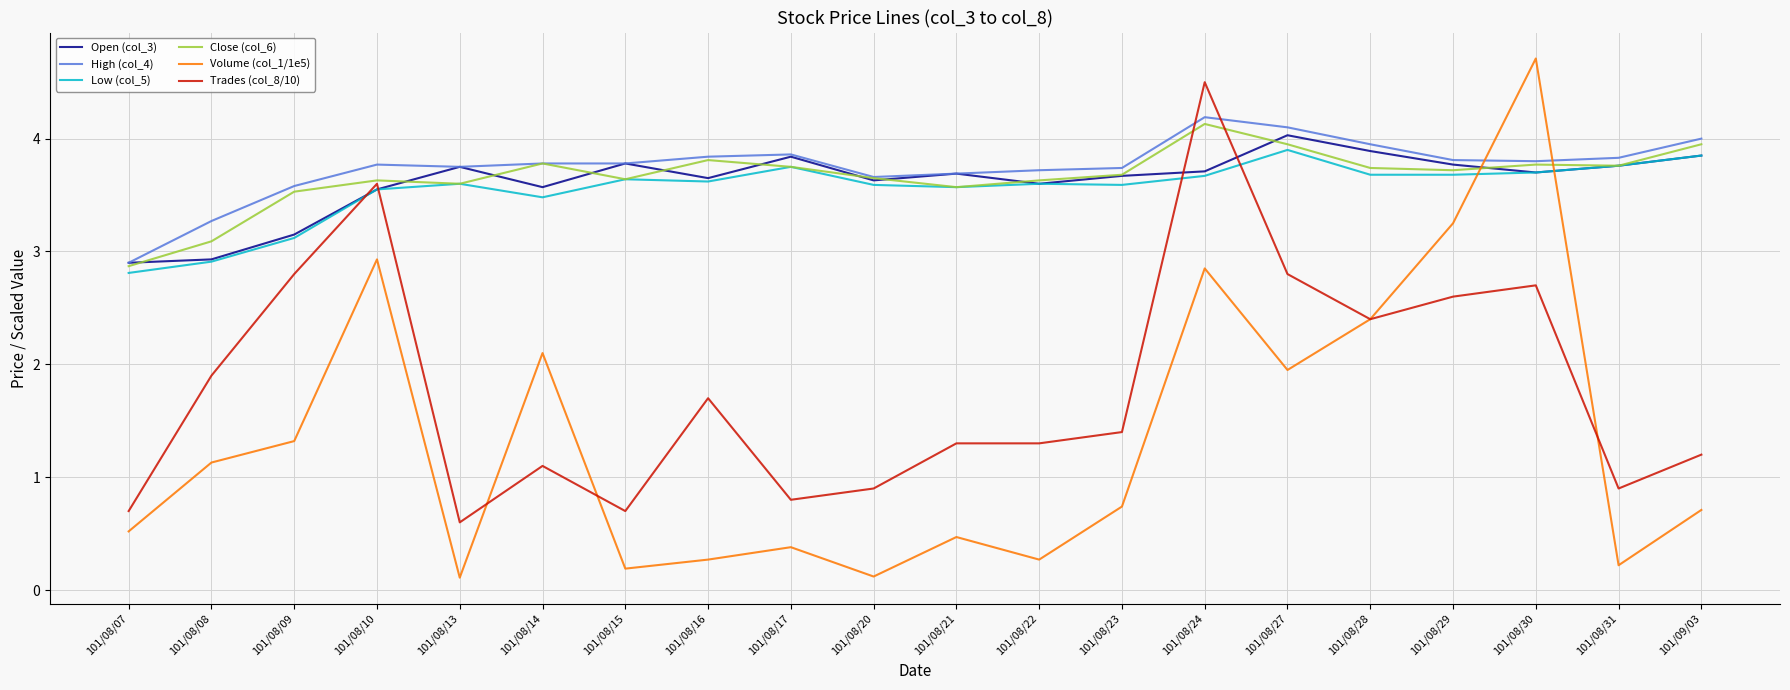

Which series has the widest spread of values?

Volume (col_1/1e5)